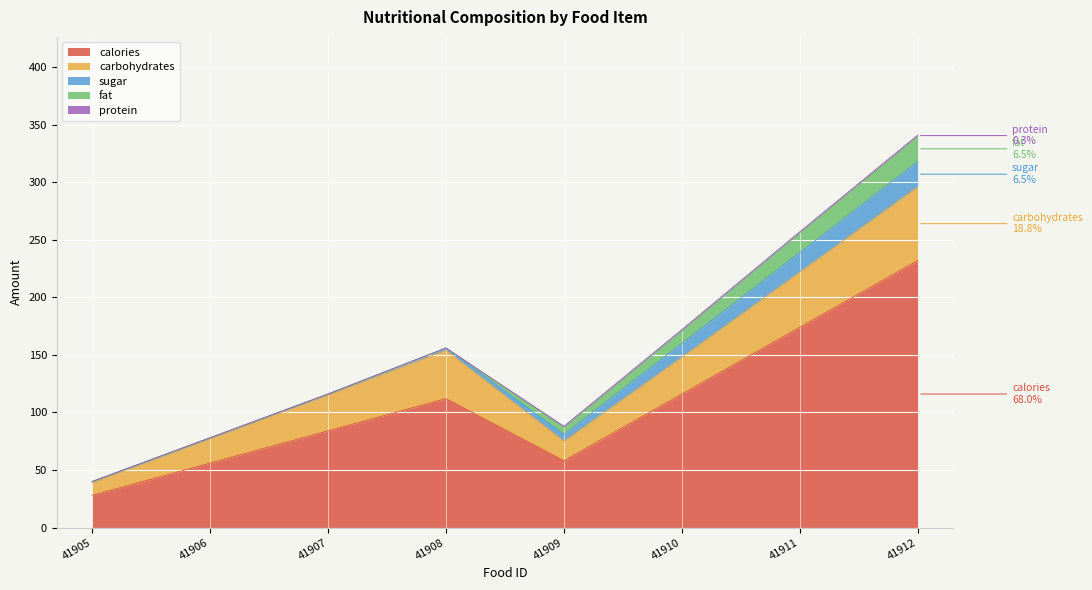

What is the sum of all protein values?

4